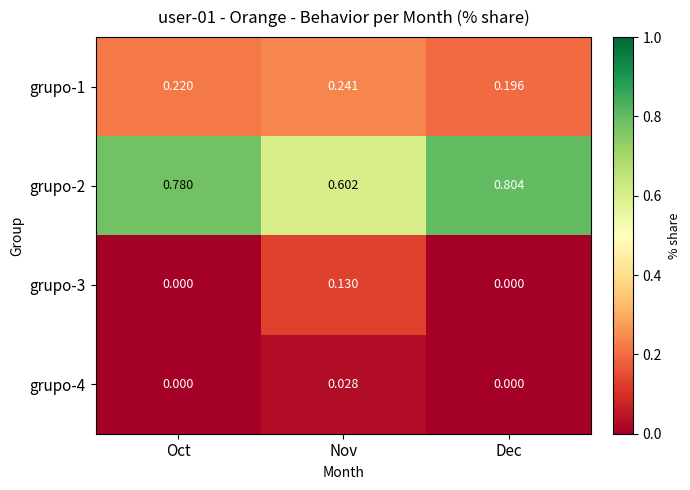

Which category has the highest value in the grupo-1 series?

Nov